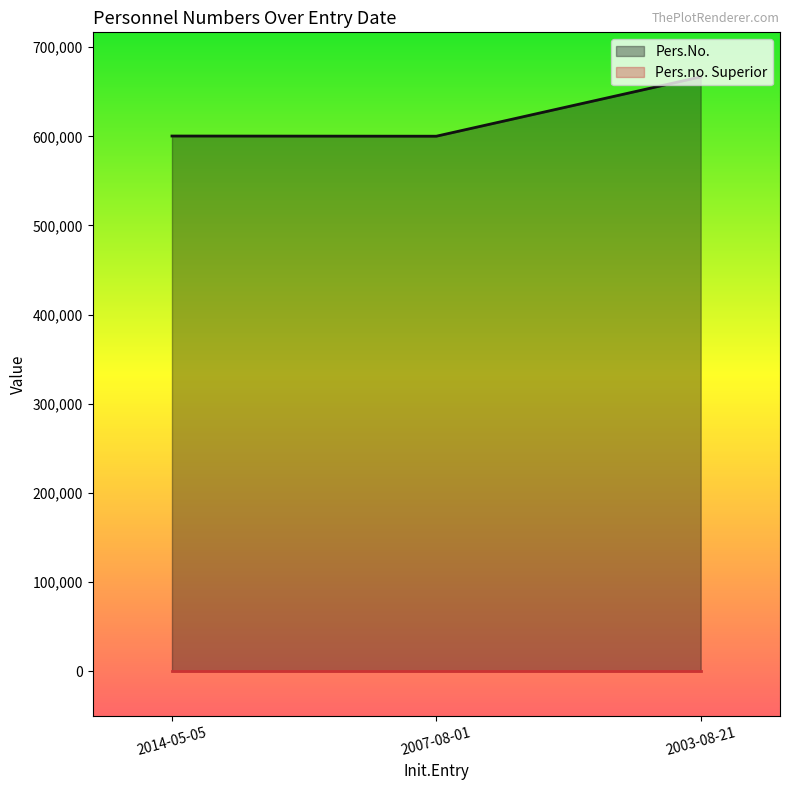

How many lines are shown in the chart?

2